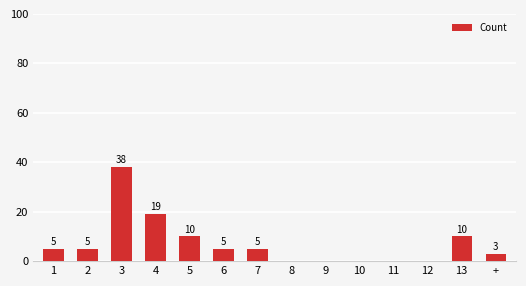

Are the bars horizontal?

No